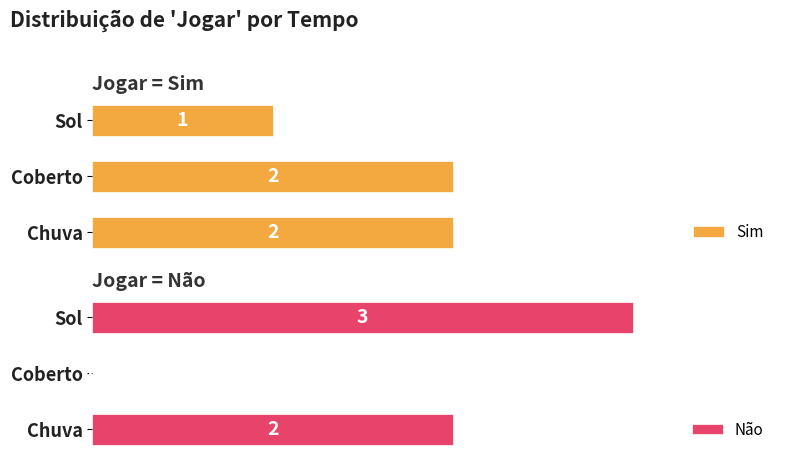

Are the bars grouped side by side (vs. stacked)?

Yes